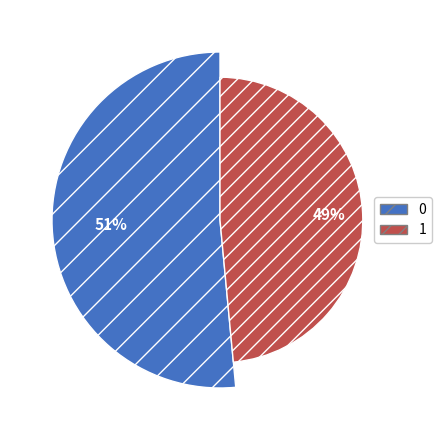

To the nearest percent, what is the difference between the largest and smallest slice percentages?

3%